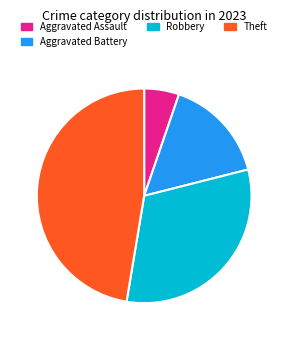

What is the smallest slice in the pie chart?

Aggravated Assault